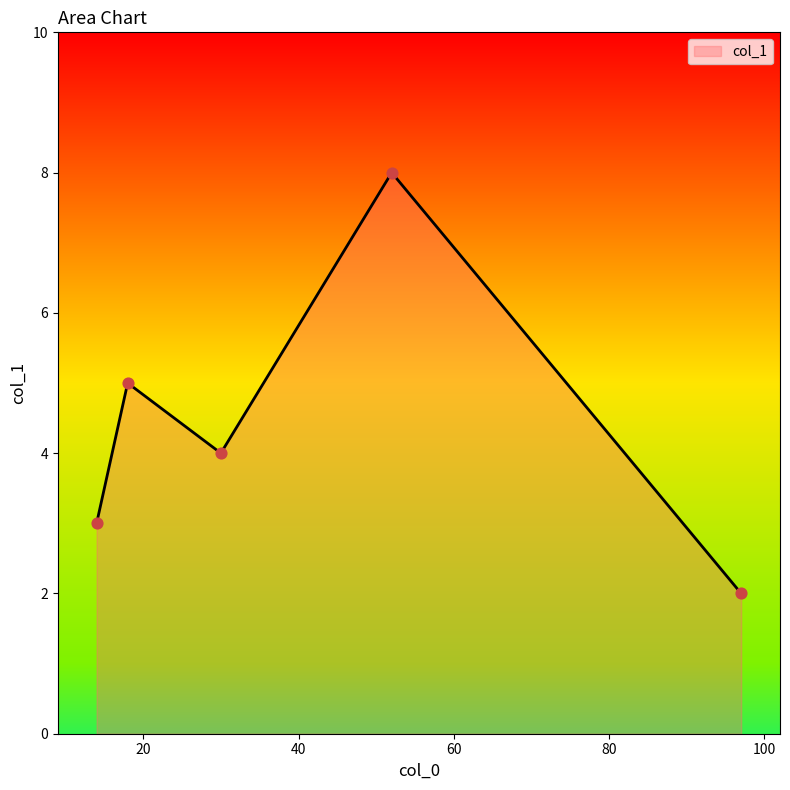

What is the maximum value shown in the chart?

8